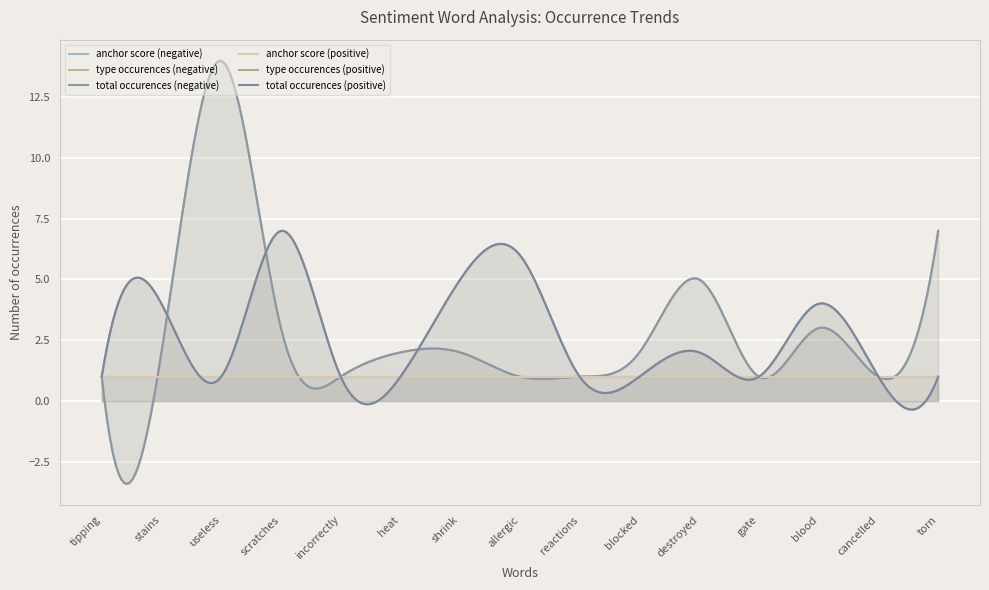

What is the label of the 14th point from the right?

stains